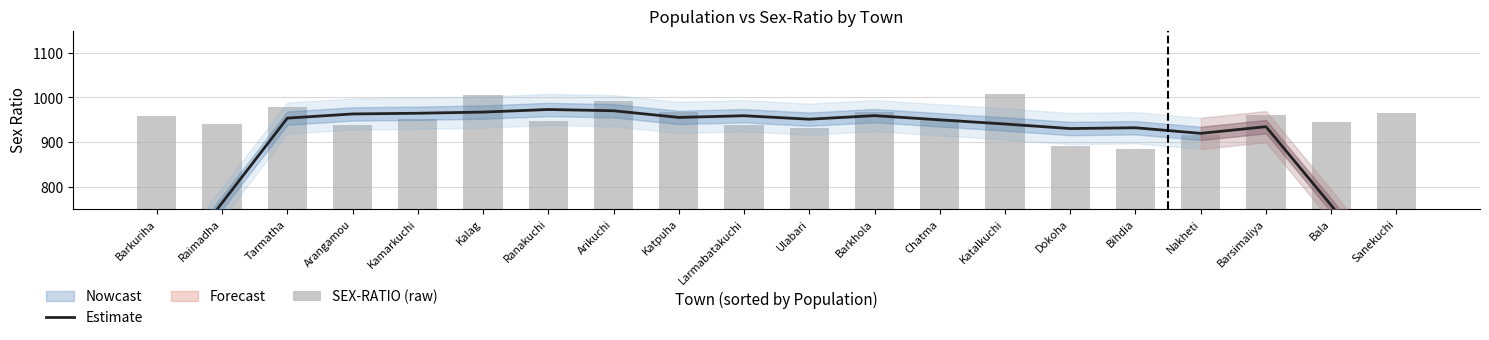

At which category is the sum across all series the highest?

Kalag